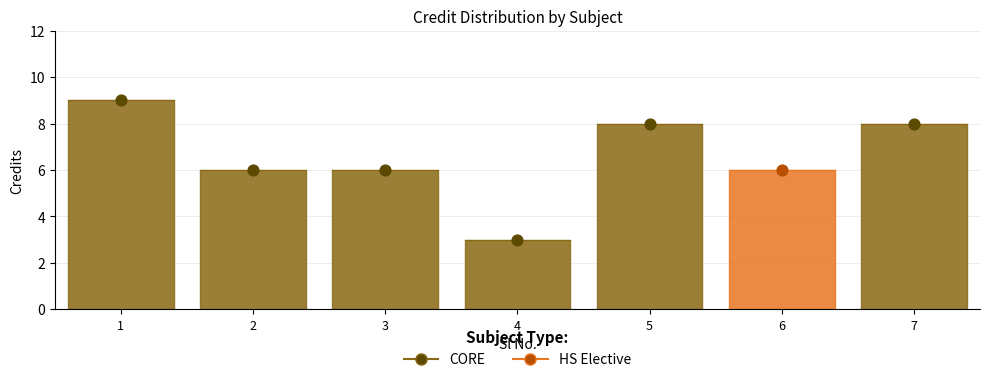

Approximately how many times larger is the value at 6 compared to 5?

0.8